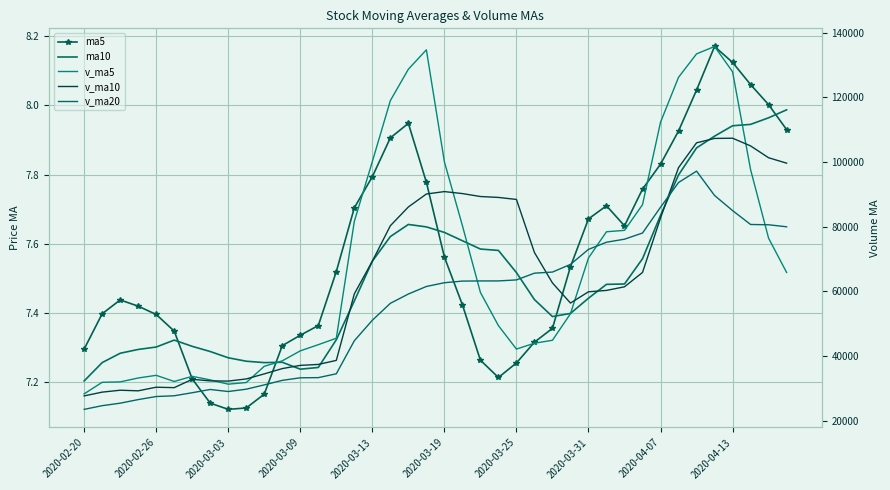

What is the difference between the ma5 values at 24 and 14?

0.3